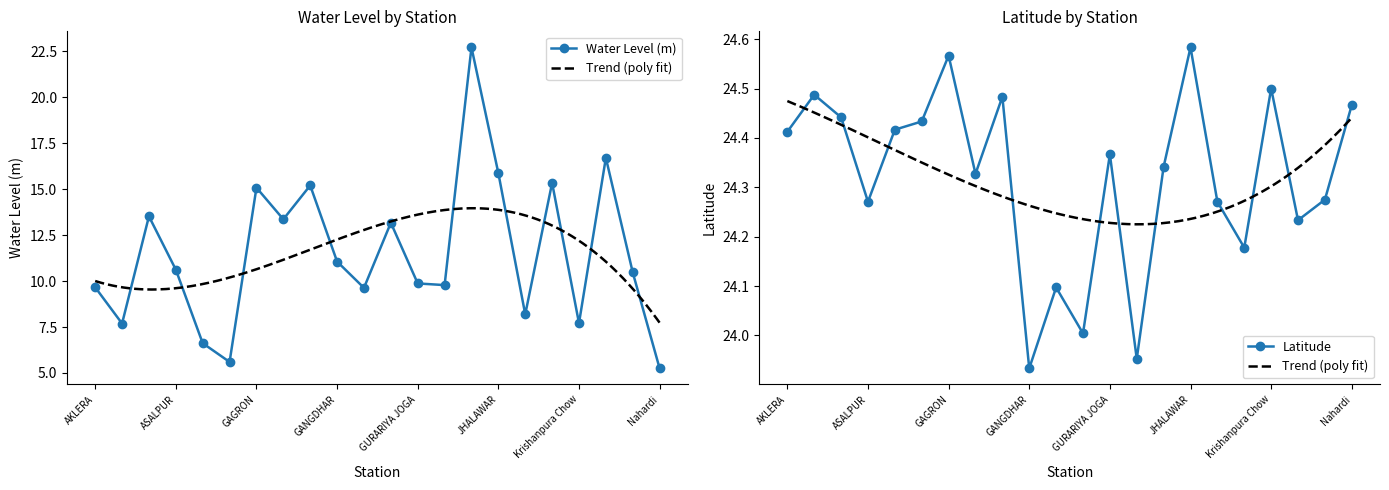

What is the value of the lat point at the 9th from the left?

24.5